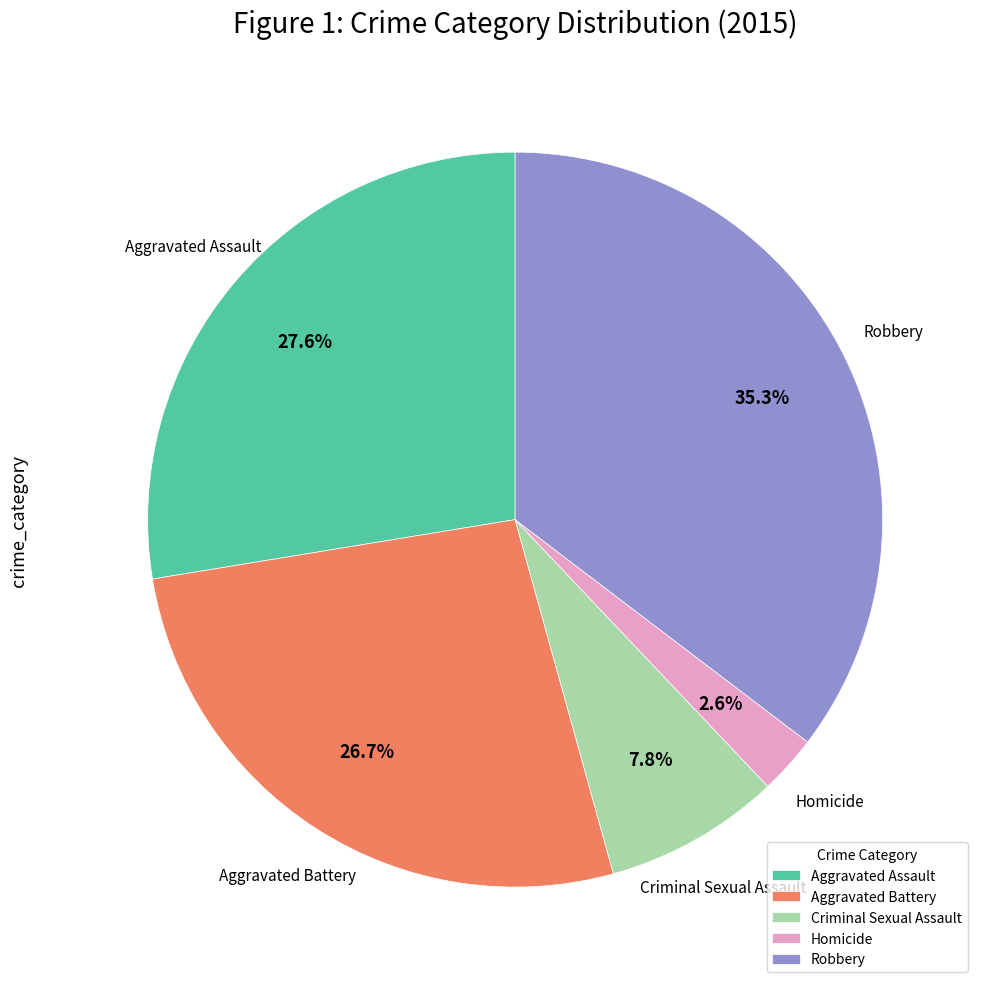

Rank the categories by value from highest to lowest.

Robbery, Aggravated Assault, Aggravated Battery, Criminal Sexual Assault, Homicide